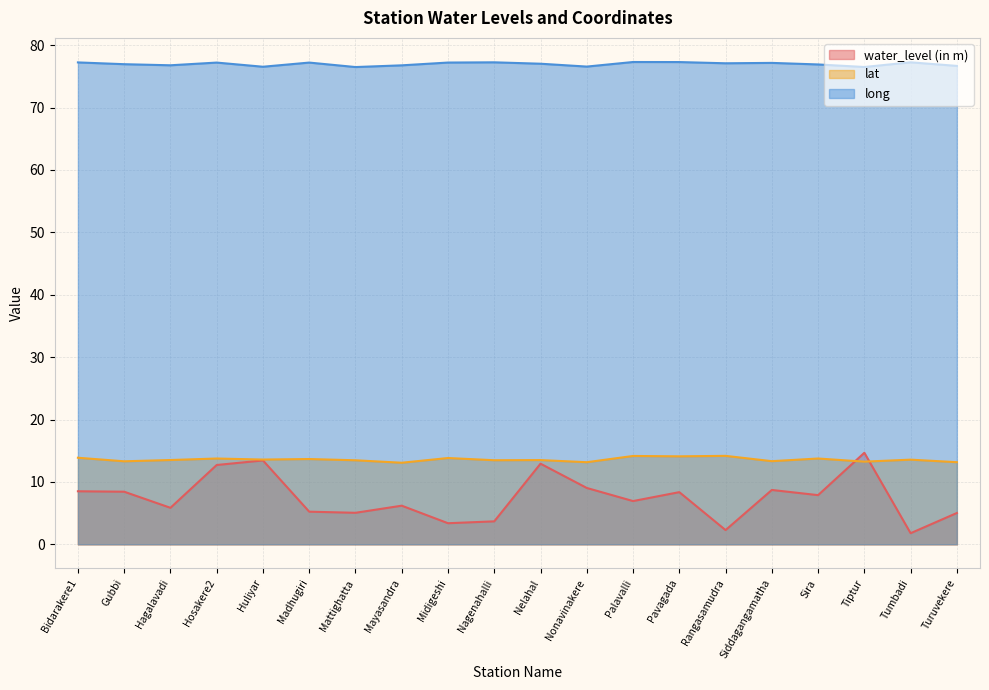

Reading right to left, transcribe all the data shown in this chart.

water_level (in m): 5.0	1.8	14.7	7.9	8.7	2.3	8.4	6.9	9.0	12.9	3.7	3.4	6.2	5.0	5.2	13.4	12.7	5.8	8.4	8.5
lat: 13.2	13.6	13.2	13.8	13.3	14.2	14.1	14.2	13.2	13.5	13.5	13.8	13.1	13.5	13.7	13.6	13.8	13.5	13.3	13.9
long: 76.7	77.2	76.5	76.9	77.2	77.1	77.3	77.3	76.6	77.0	77.2	77.2	76.8	76.5	77.2	76.5	77.2	76.8	76.9	77.2